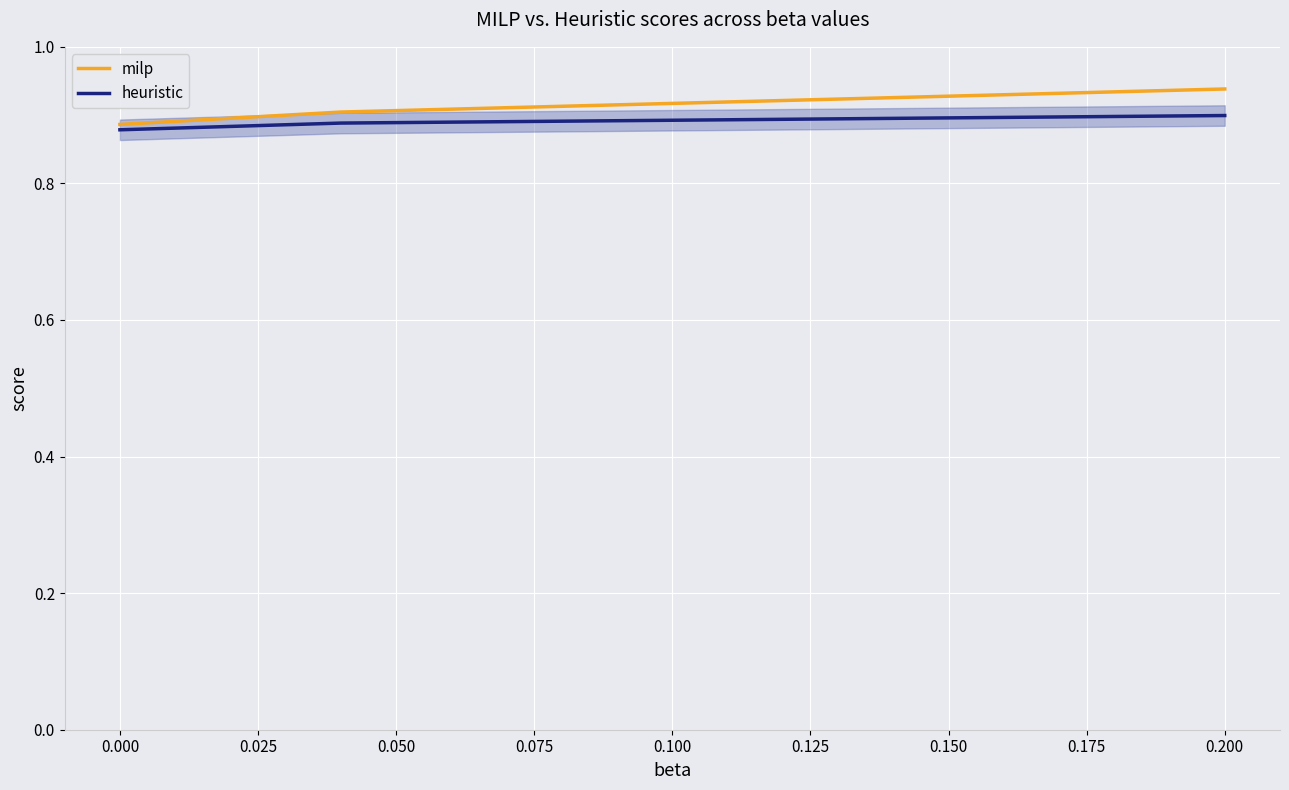

At how many categories does at least one series exceed 0?

3